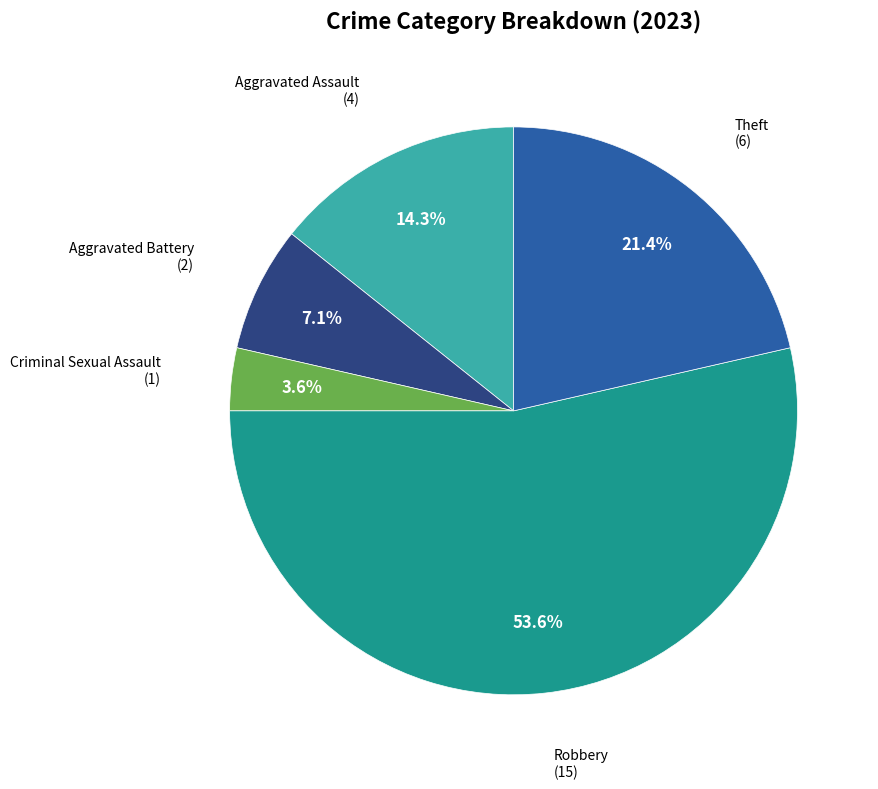

To the nearest percent, what is the combined percentage of Aggravated Assault and Criminal Sexual Assault?

18%